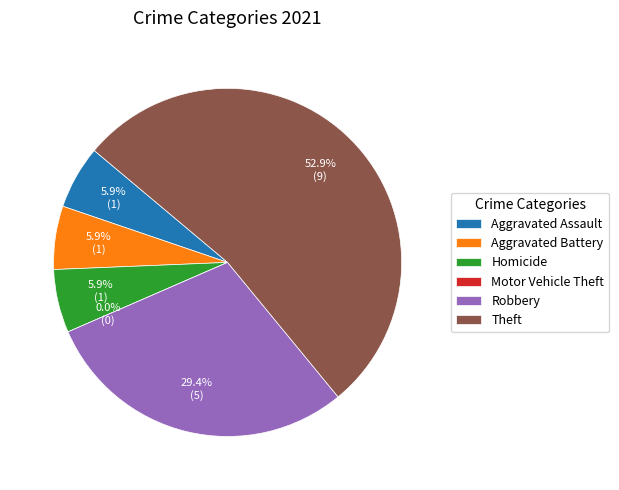

What percentage do Robbery and Theft together represent?

82.4%